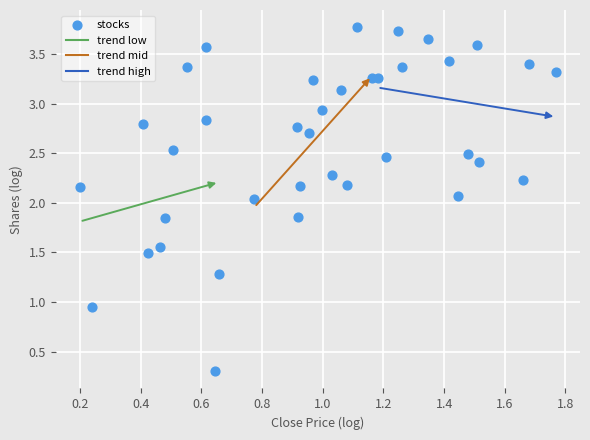

What is the range of Y values (max minus min)?

3.5